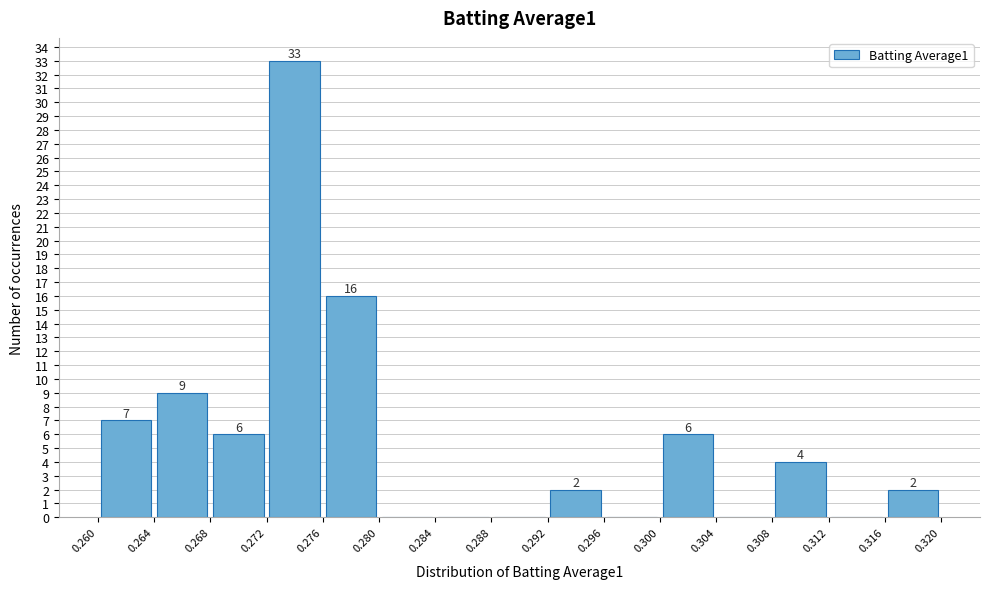

Which range on the x-axis has the tallest bar?

0.272 to 0.276